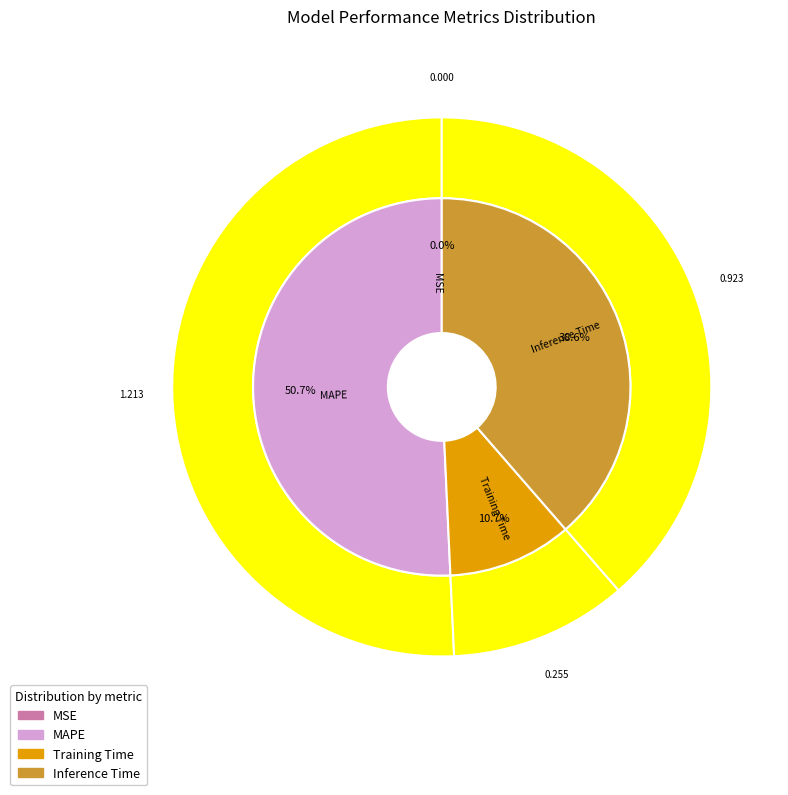

To the nearest percent, what is the average slice percentage?

25%